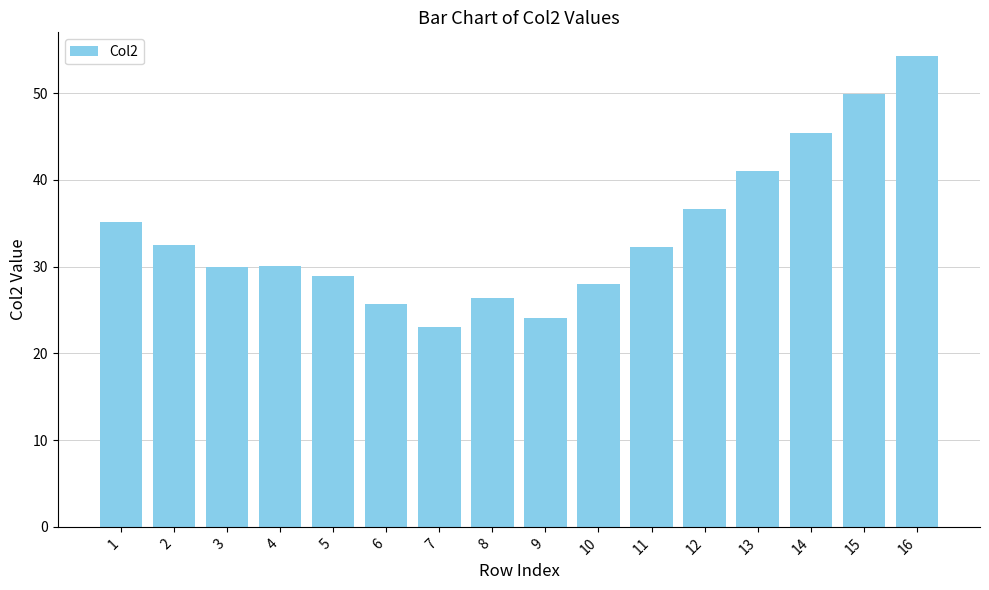

What is the change in value from 1 to 10?

-7.1